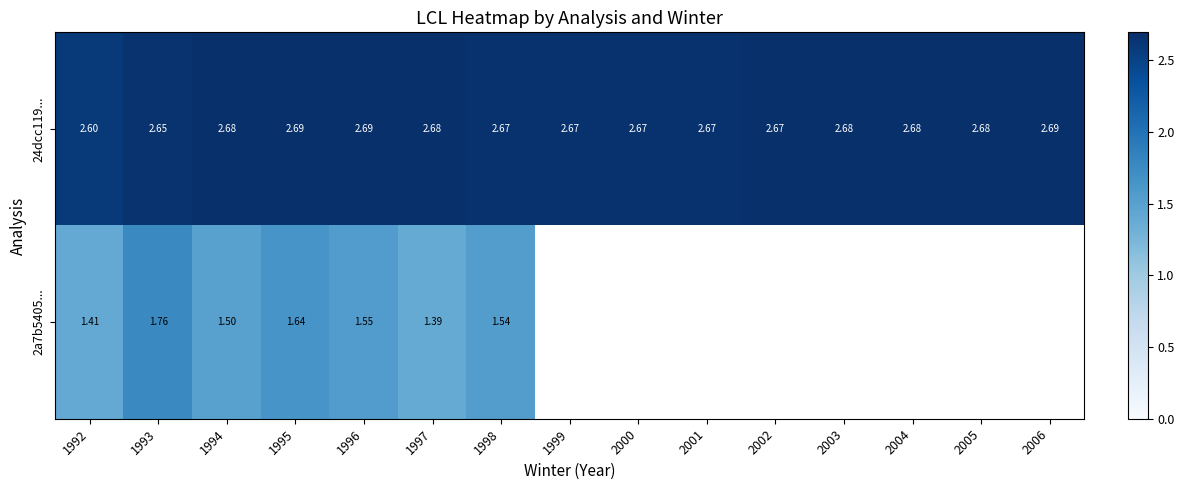

Where is 2a7b5405... nearest to the value 1?

1997